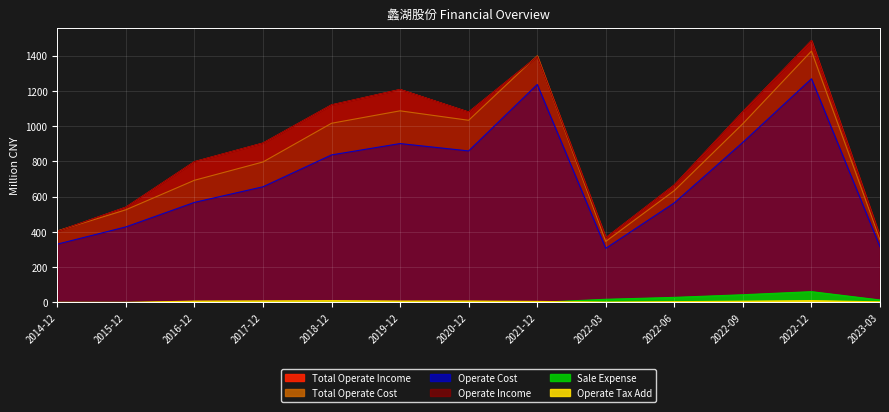

Reading left to right, extract all data points from this chart.

Total Operate Income: 402.9	539.9	798.0	903.5	1119.9	1207.3	1079.3	1394.0	366.5	666.0	1081.5	1484.5	372.2
Operate Income: 402.9	539.9	798.0	903.5	1119.9	1207.3	1079.3	1394.0	366.5	666.0	1081.5	1484.5	372.2
Total Operate Cost: 405.3	525.2	692.6	796.4	1015.9	1086.4	1032.8	1398.4	345.9	634.1	1013.5	1425.2	356.5
Operate Cost: 330.6	428.2	567.3	655.8	836.5	900.9	859.1	1236.0	306.7	564.7	908.1	1268.2	314.9
Sale Expense: 0.0	0.0	0.0	0.0	0.0	0.0	0.0	0.0	17.7	28.6	43.6	61.1	13.9
Operate Tax Add: 0.0	0.0	7.3	8.4	9.9	7.6	7.6	5.7	1.8	4.2	6.8	9.9	3.3